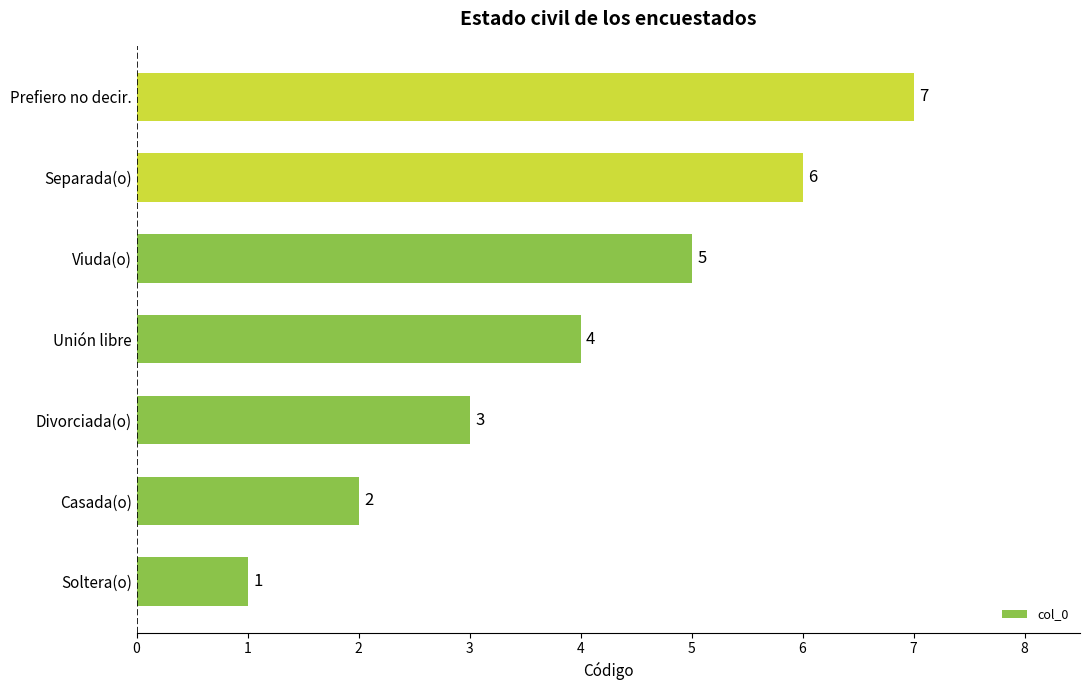

At which label is the value closest to 4?

Unión libre